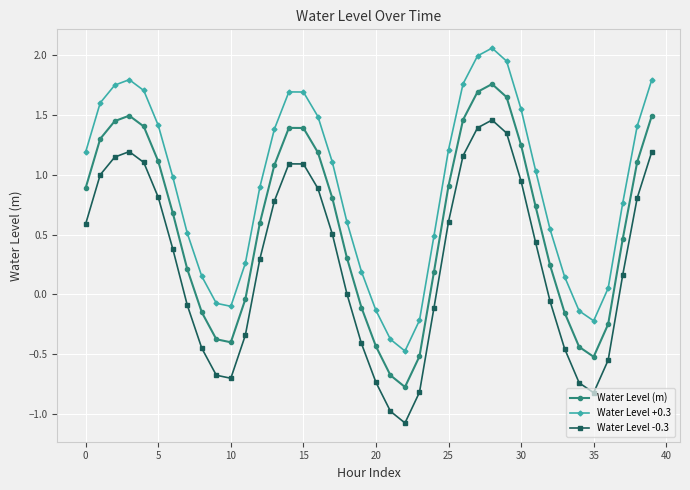

True or false: Water Level +0.3 and Water Level -0.3 cross at least once.

False